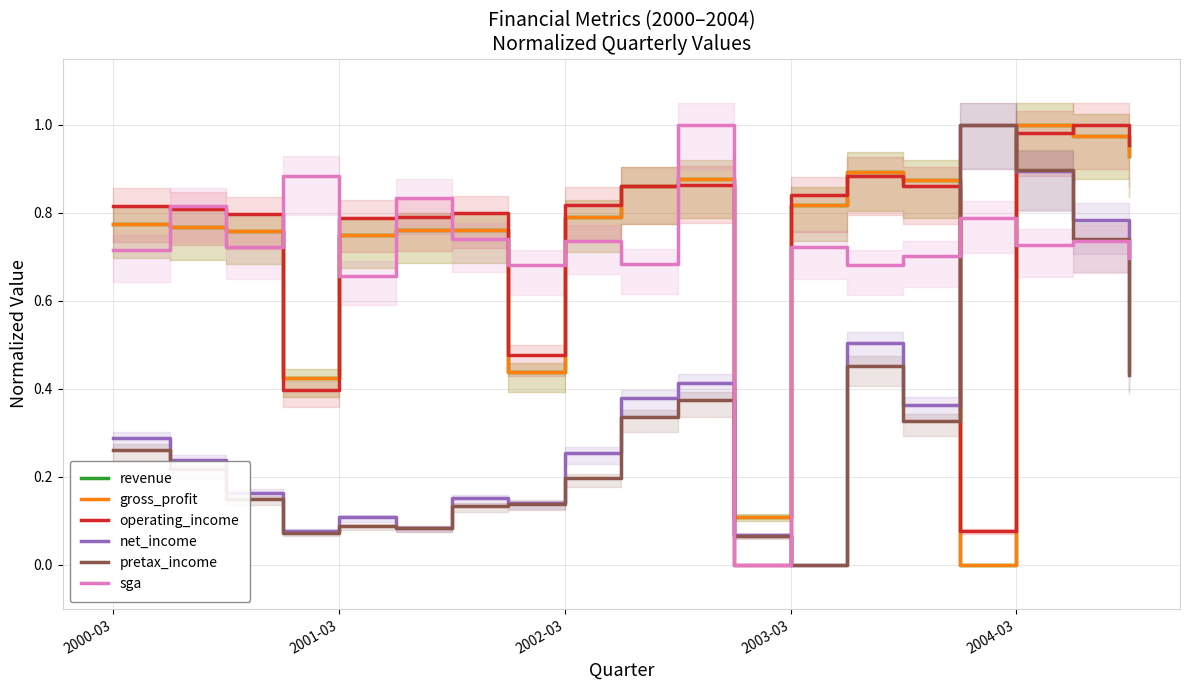

What are all the series names shown in the legend?

revenue, gross_profit, operating_income, net_income, pretax_income, sga